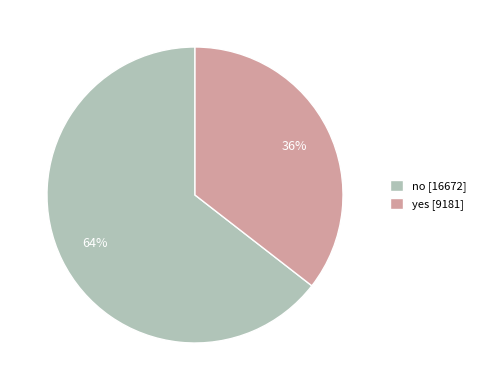

Is the sum of no [16672] and yes [9181] greater than half?

Yes